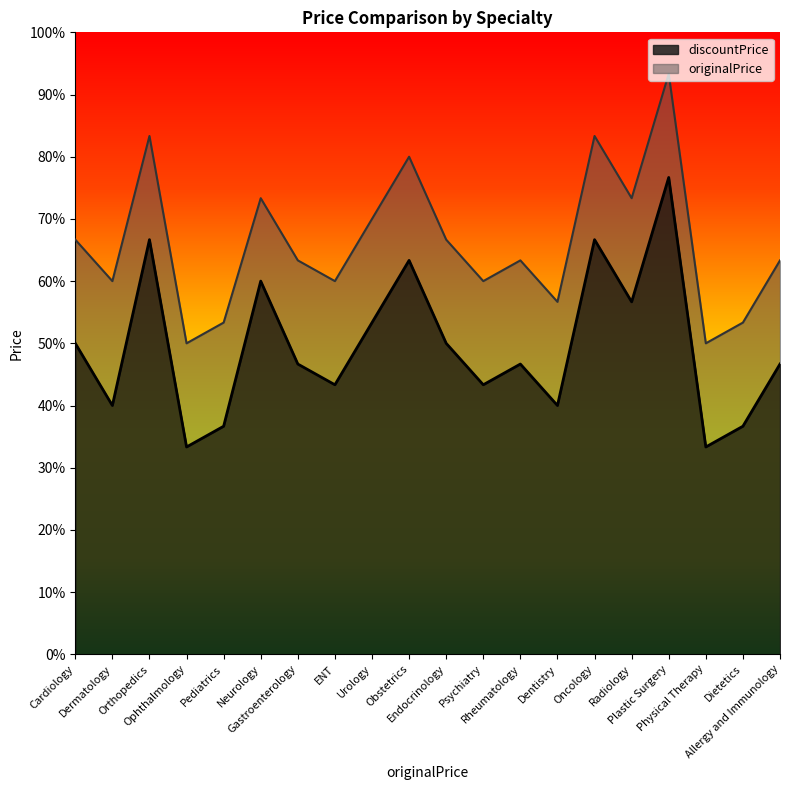

How many categories are shown in the chart?

20